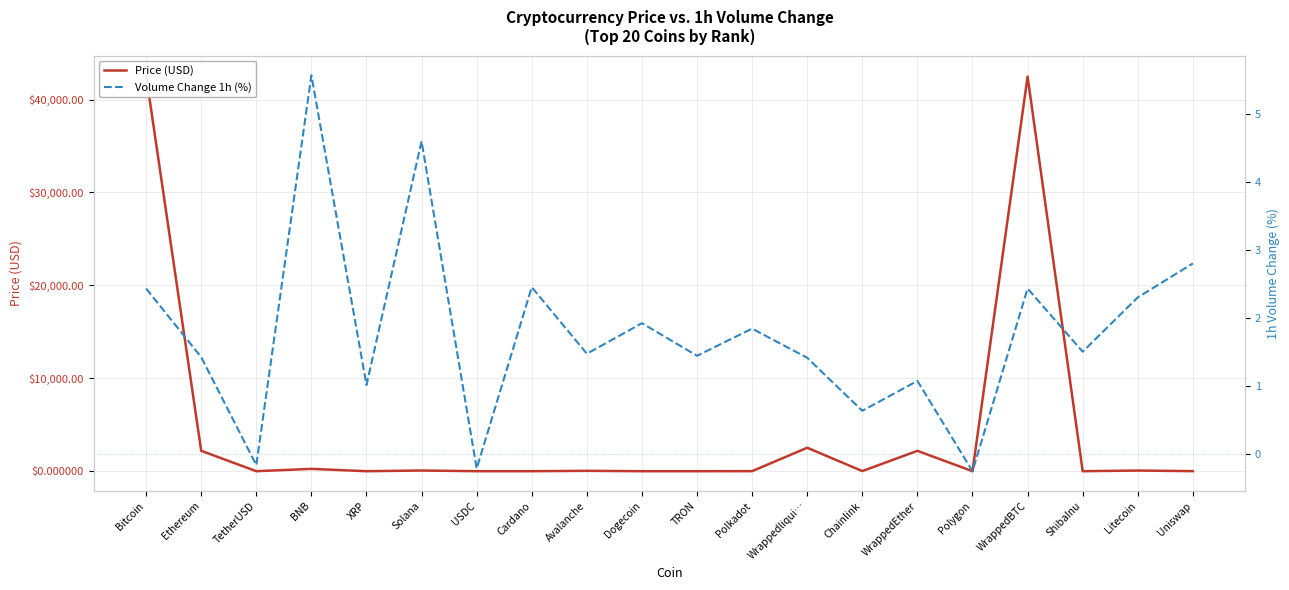

At which category is the sum across all series the highest?

Bitcoin